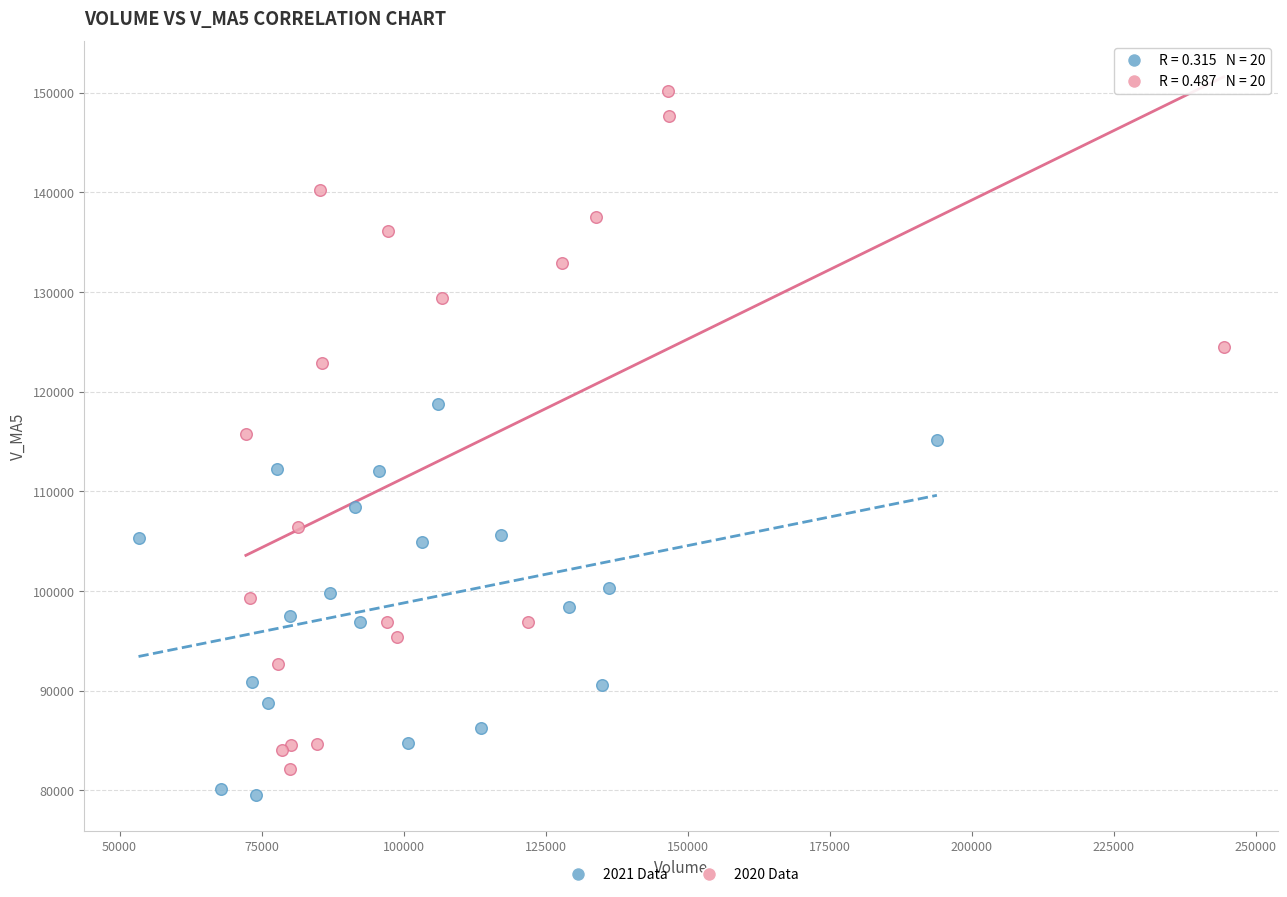

Which series has the widest spread of Y values?

2020 Data